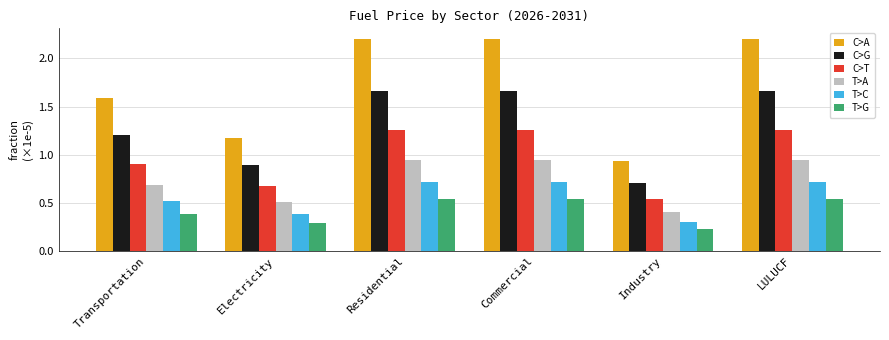

What position from the right is Residential?

4